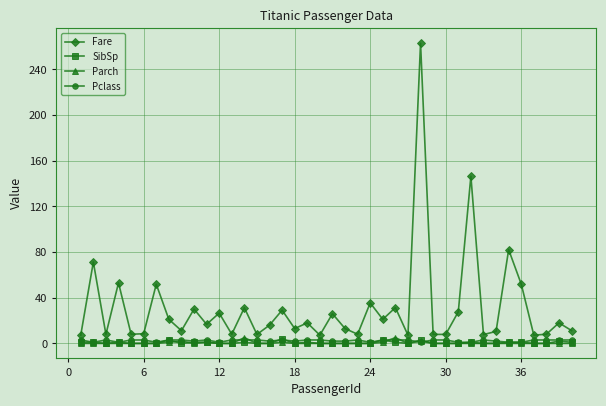

True or false: Fare and Parch intersect in this chart.

False